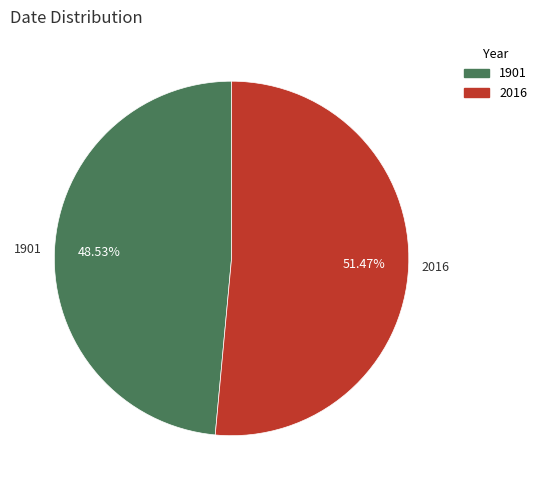

Count the number of slices in the pie.

2